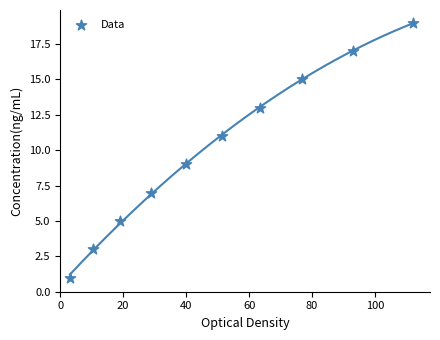

What is the average Y value?

10